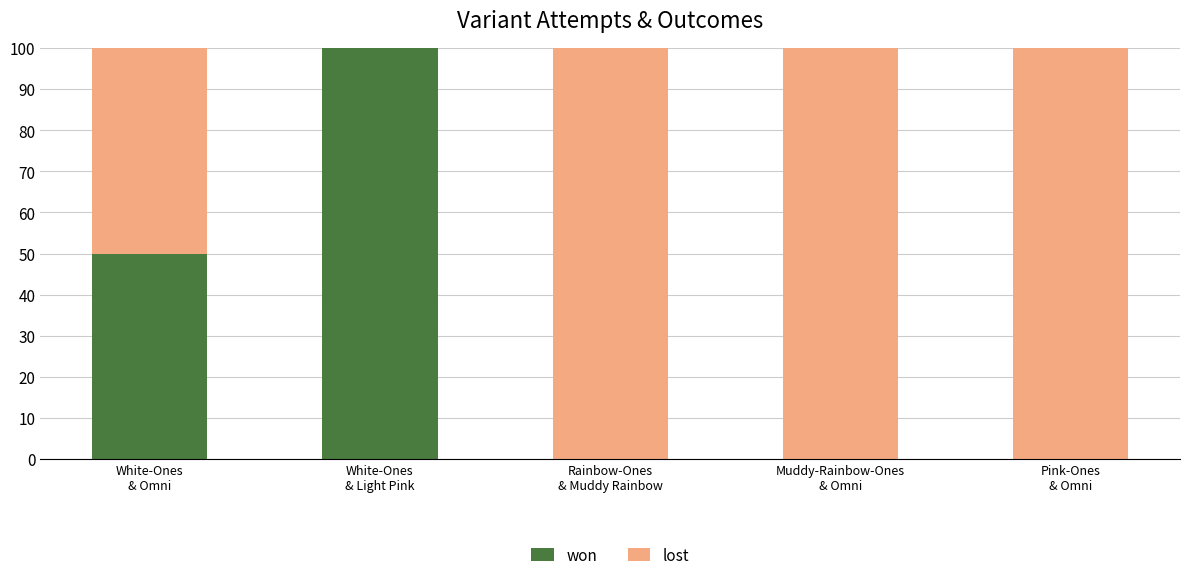

What is the highest value of the won series?

100